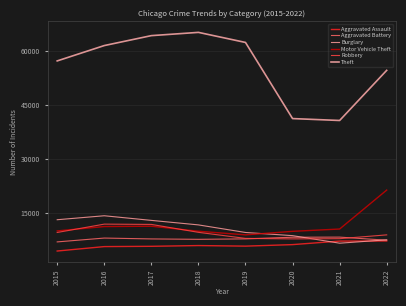

What are all the series names shown in the legend?

Aggravated Assault, Aggravated Battery, Burglary, Motor Vehicle Theft, Robbery, Theft